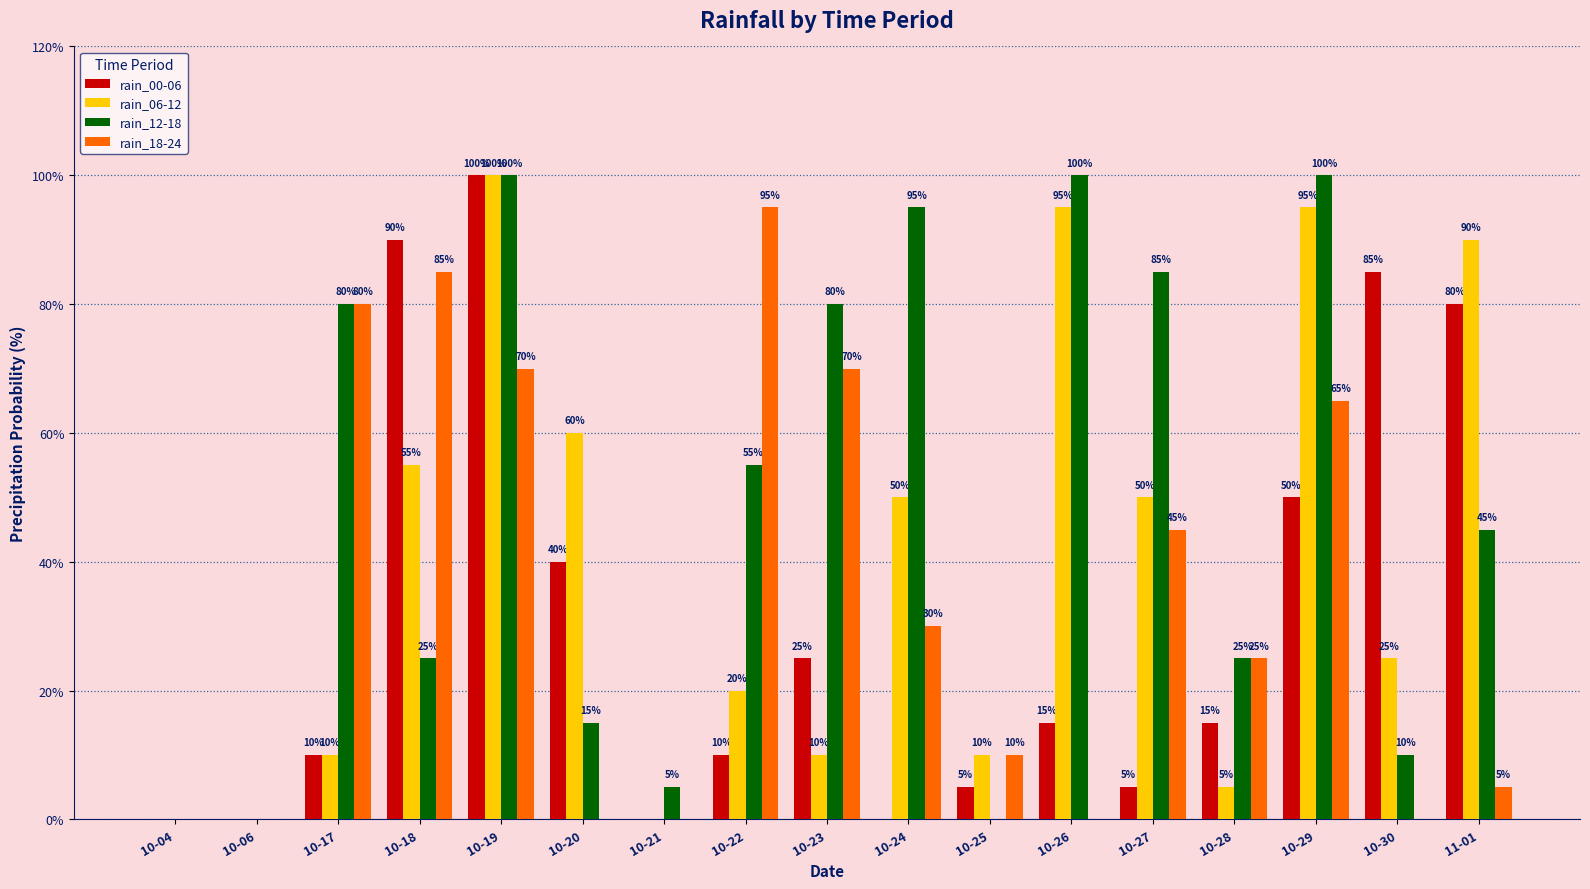

What value does the rain_00-06 series have at 10-30?

85